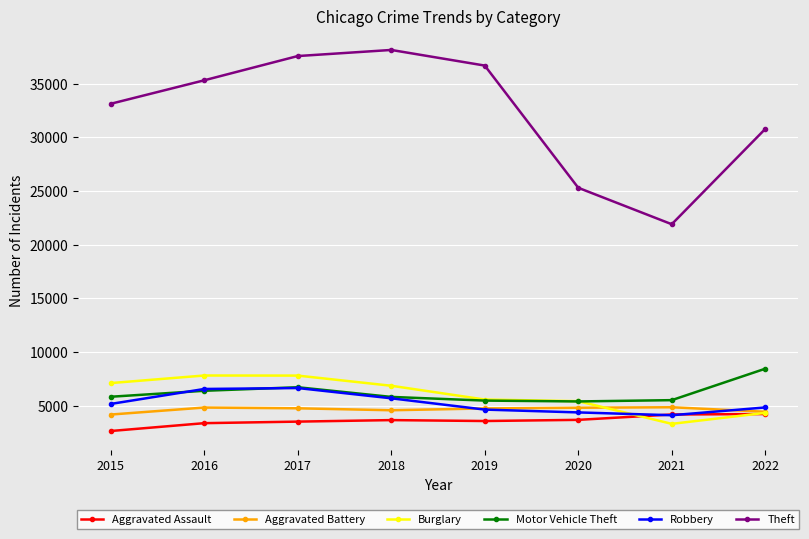

What are all the series names shown in the legend?

Aggravated Assault, Aggravated Battery, Burglary, Motor Vehicle Theft, Robbery, Theft